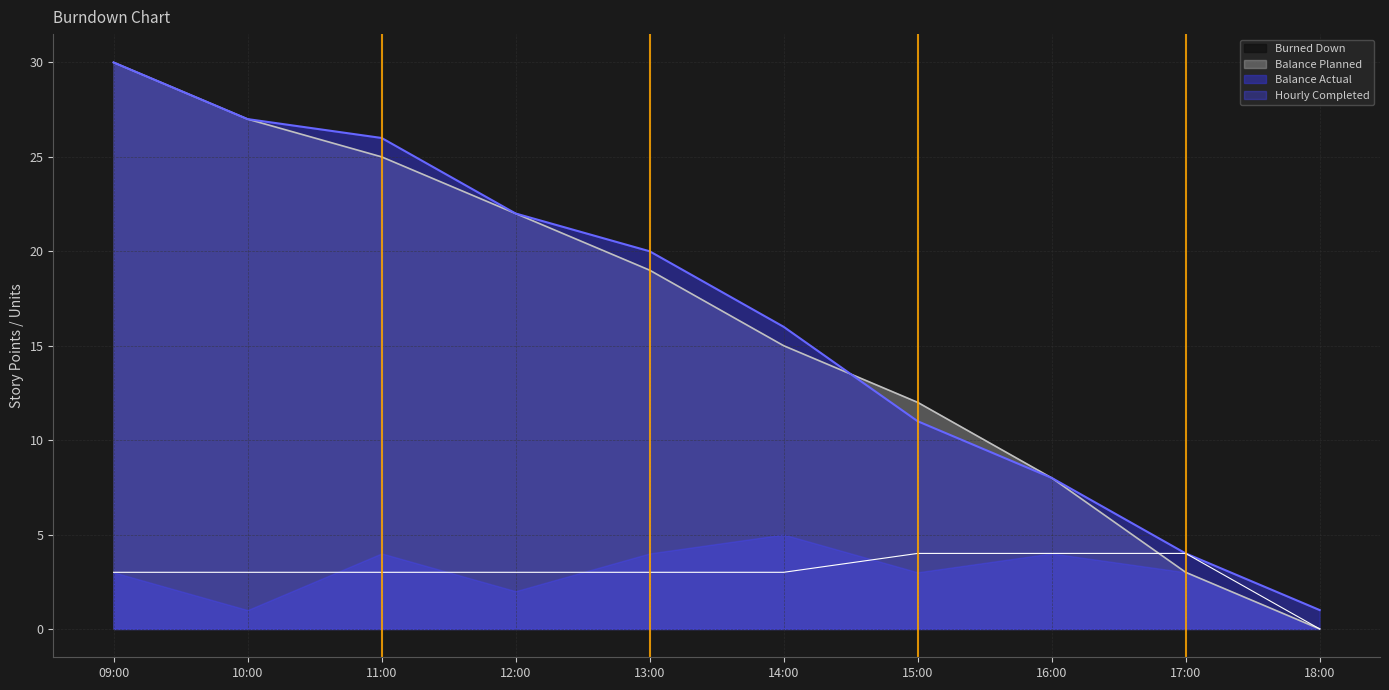

True or false: Balance Actual has more than 0 interior local peaks.

False